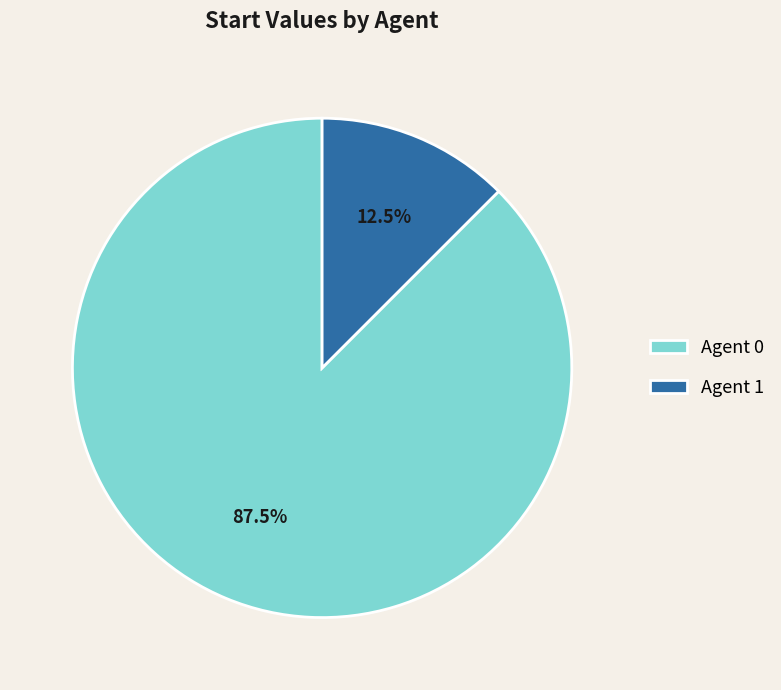

Is there any slice that represents more than half of the pie?

Yes